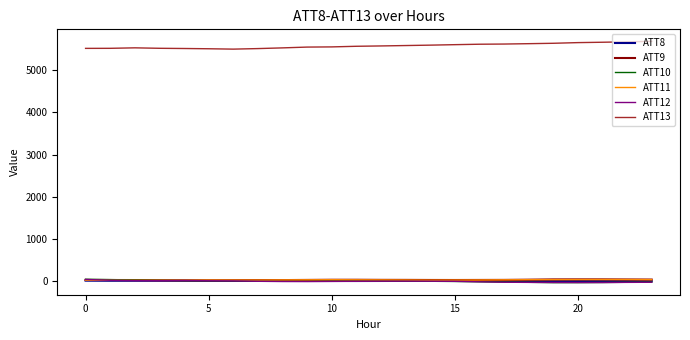

Which series has the largest total across all categories?

ATT13